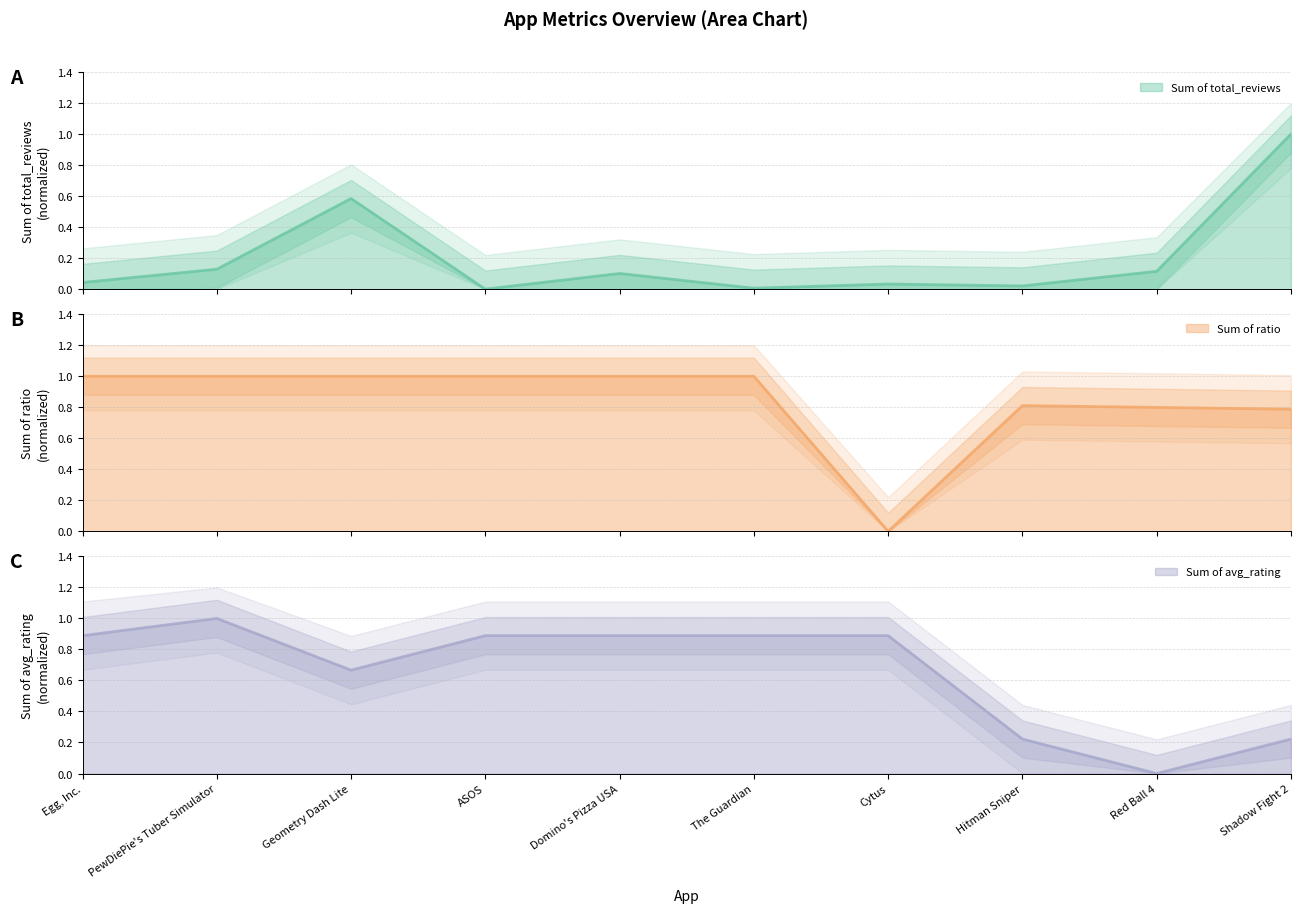

How many lines are shown in the chart?

3